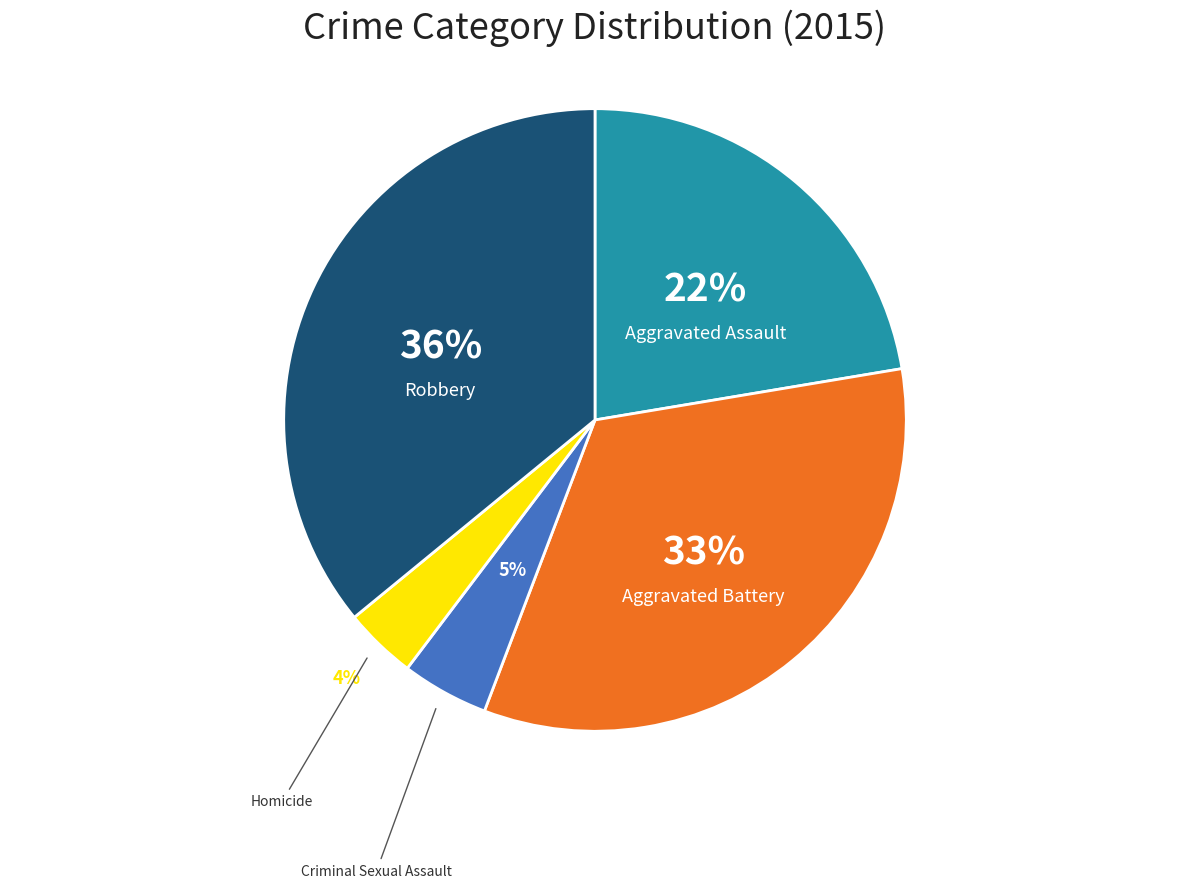

To the nearest percent, what is the difference between the largest and smallest slice percentages?

32%